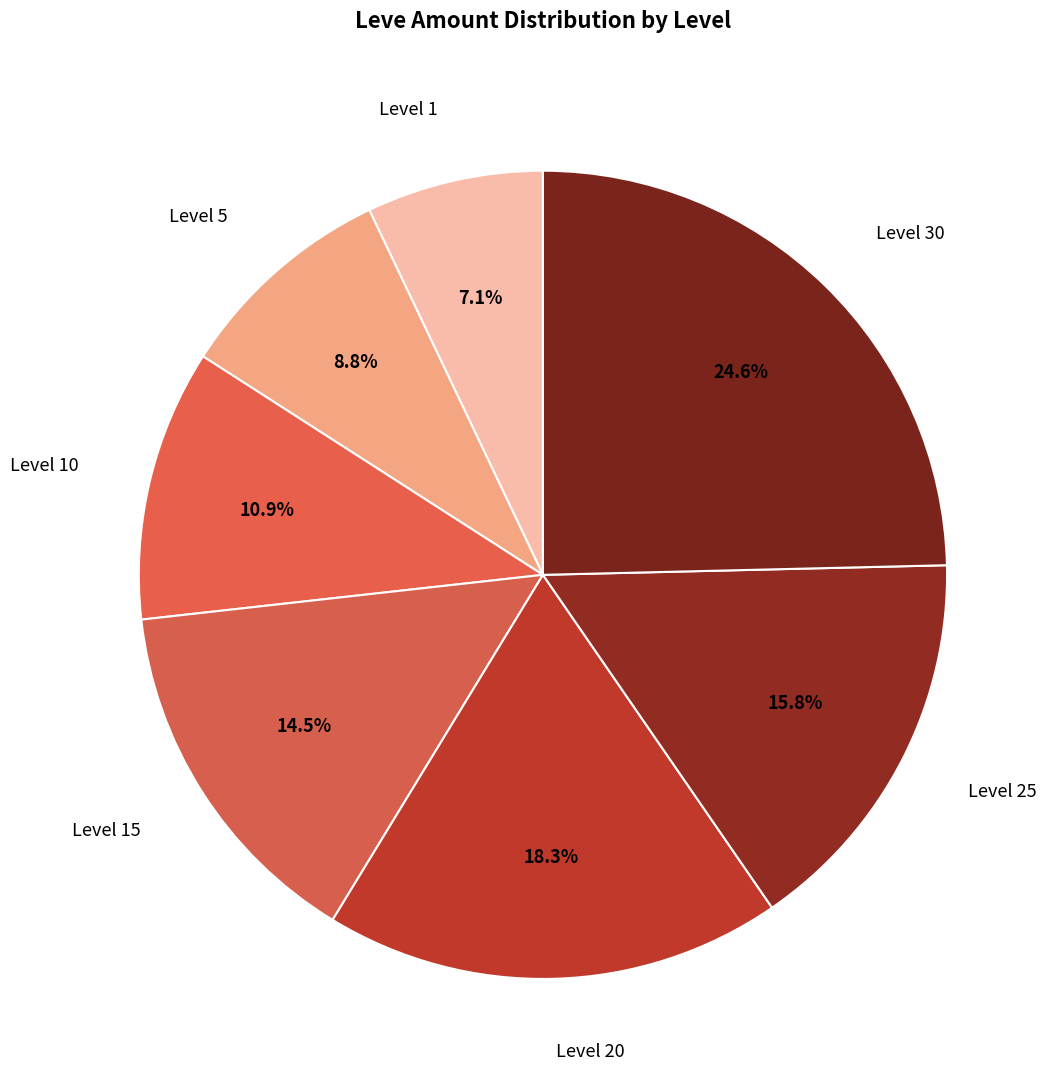

How many segments does this pie chart have?

7